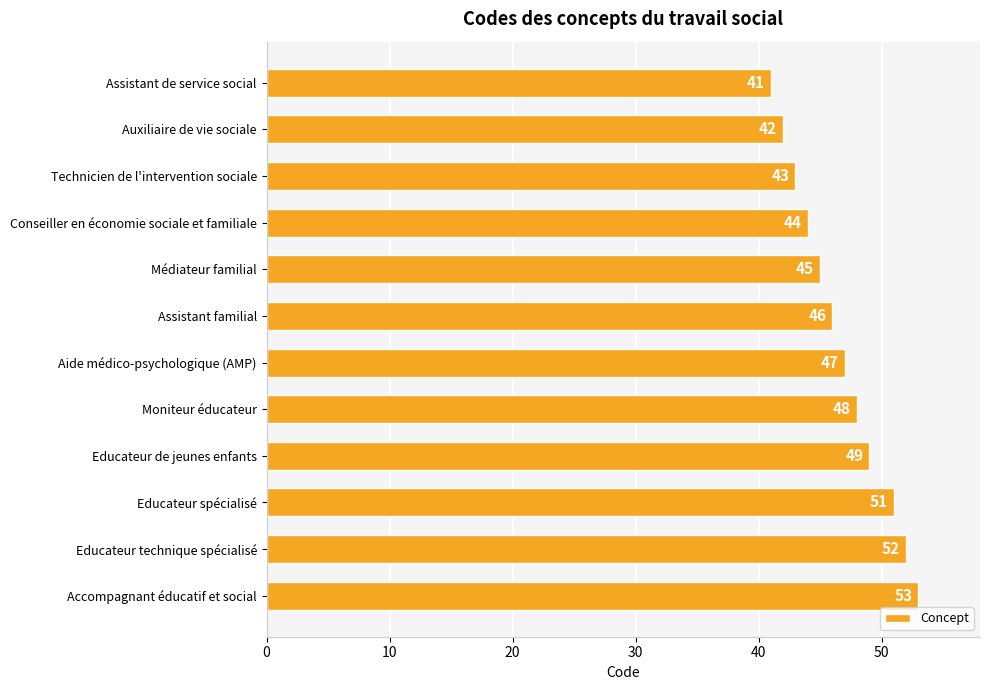

What is the maximum value shown in the chart?

53